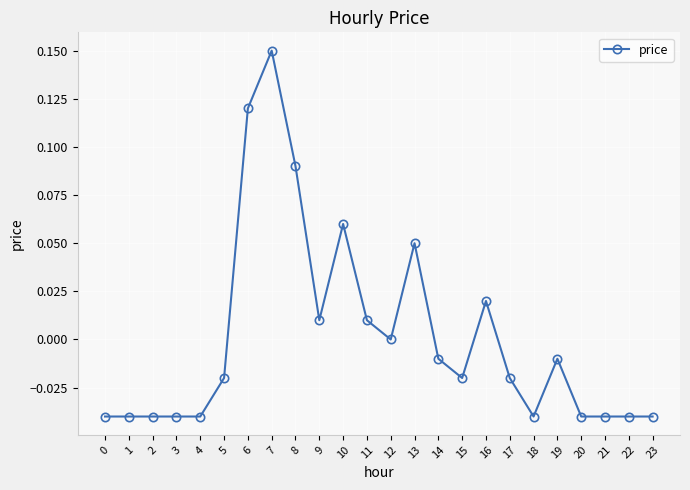

The value at 2 is -0.0. True or false?

True